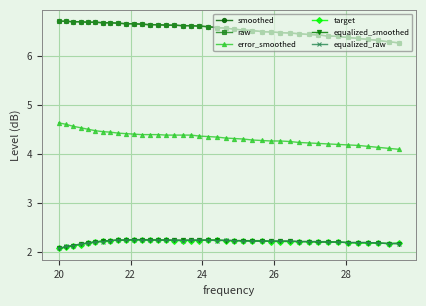

Count the equalized_smoothed values in the range 2 to 3.

40